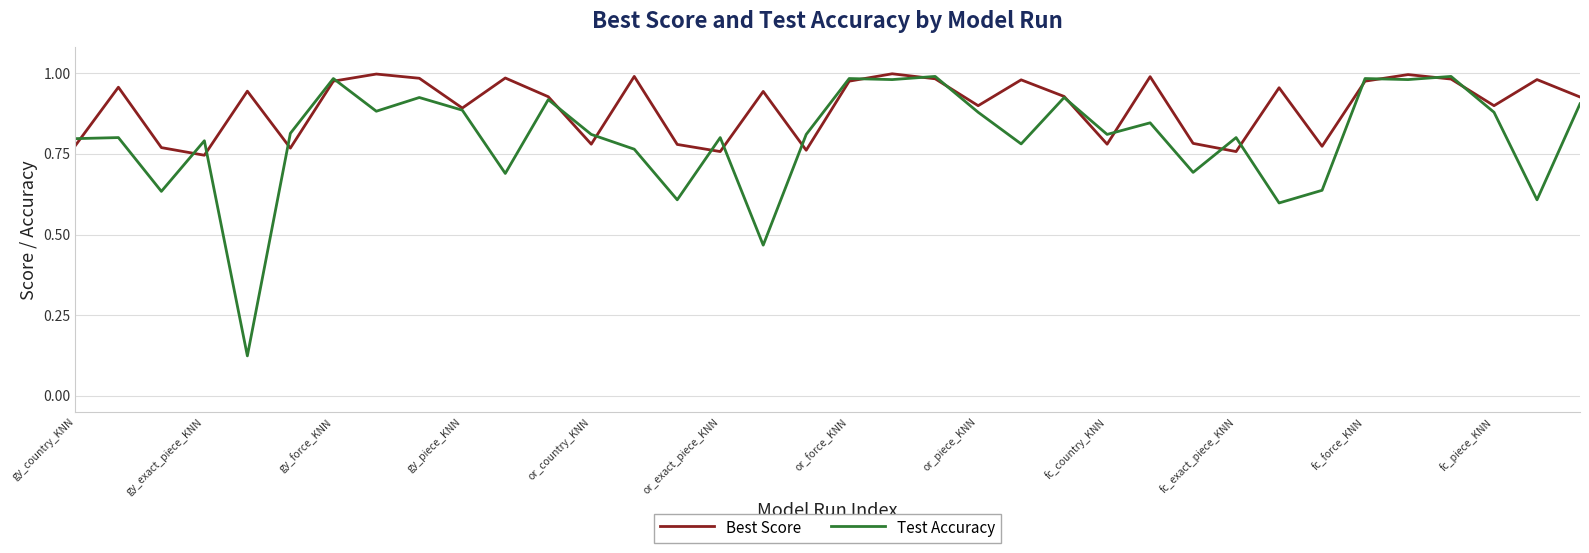

Rank the series by their average value, from lowest to highest.

Test Accuracy, Best Score